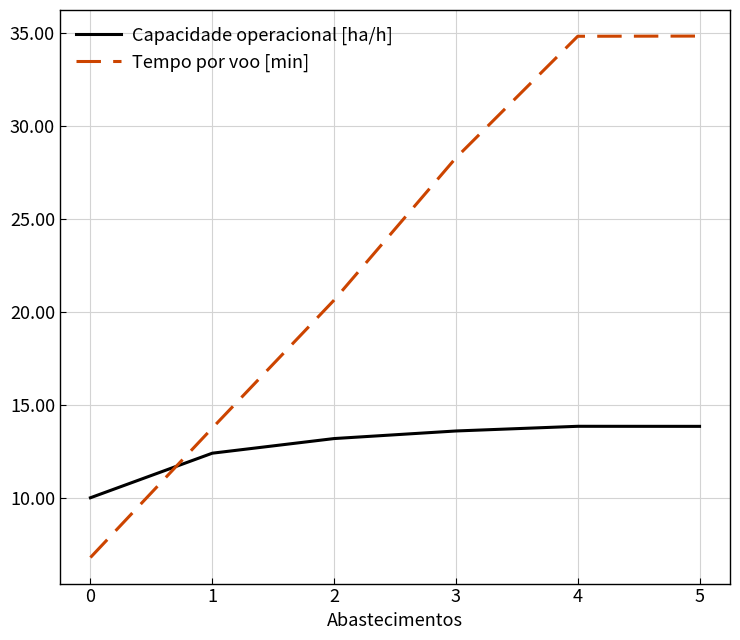

Which series has the largest total across all categories?

Tempo por voo [min]